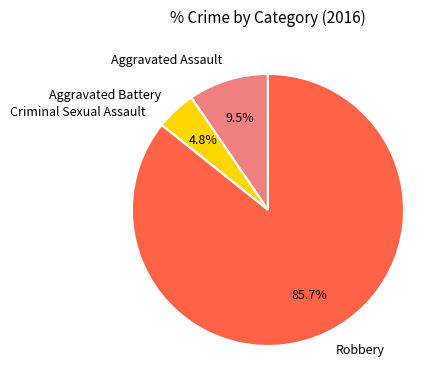

Combined, do Aggravated Battery and Aggravated Assault account for over 50%?

No